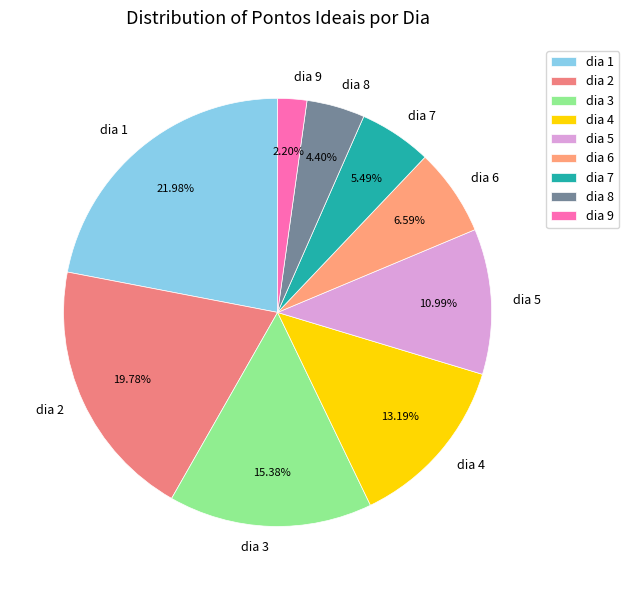

Does any single category account for the majority?

No